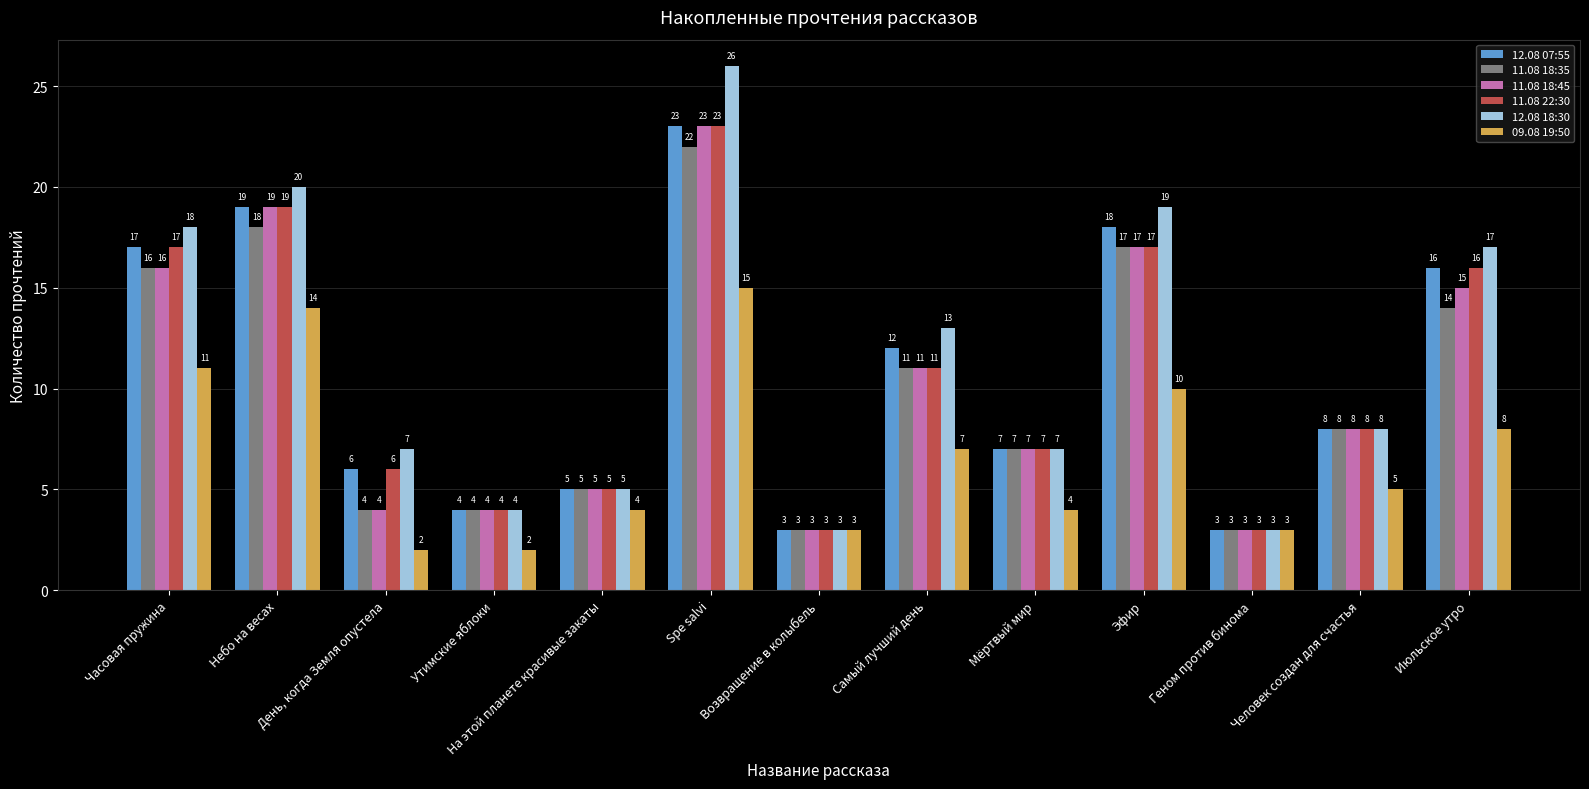

What is the minimum value shown in the chart?

2